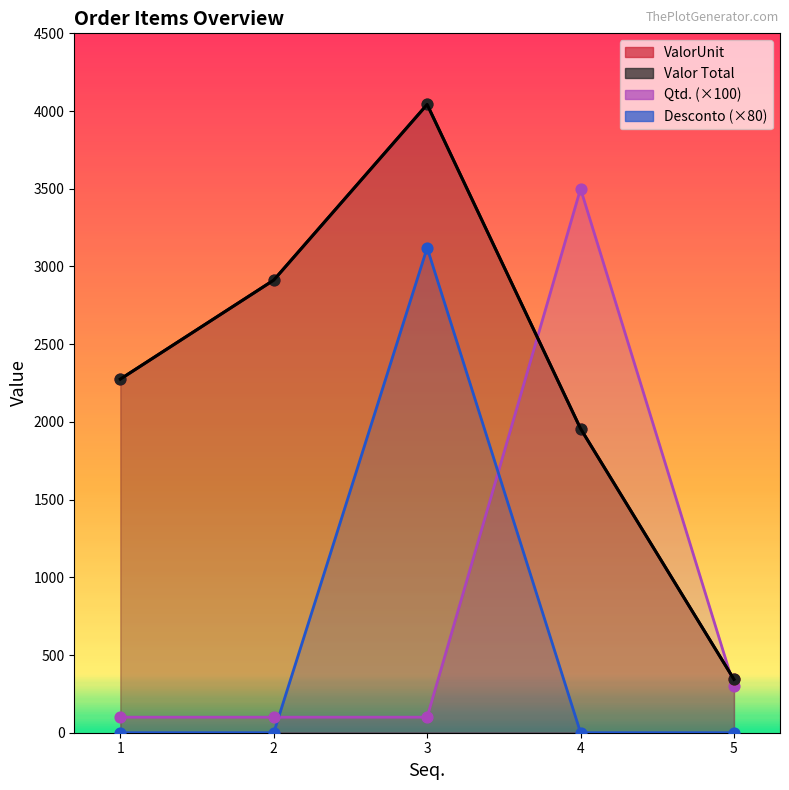

Which series has the largest total across all categories?

ValorUnit